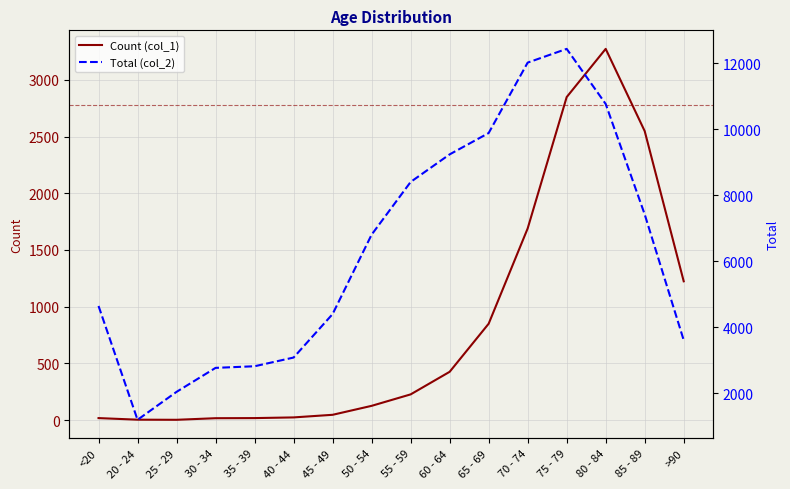

What is the difference between the maximum and minimum values in the Total (col_2) series?

11243